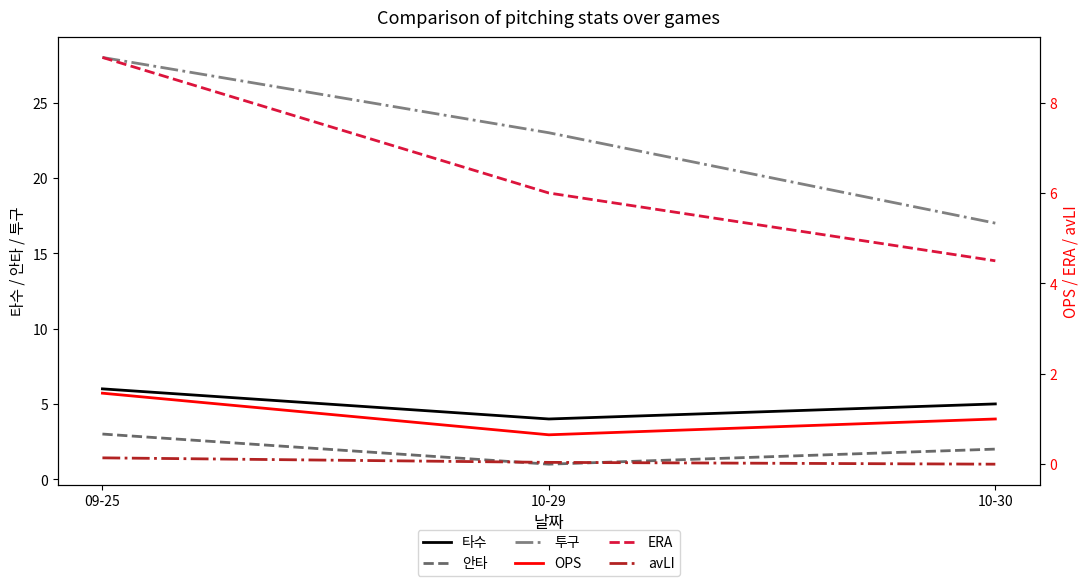

What is the maximum value for ERA?

9.0